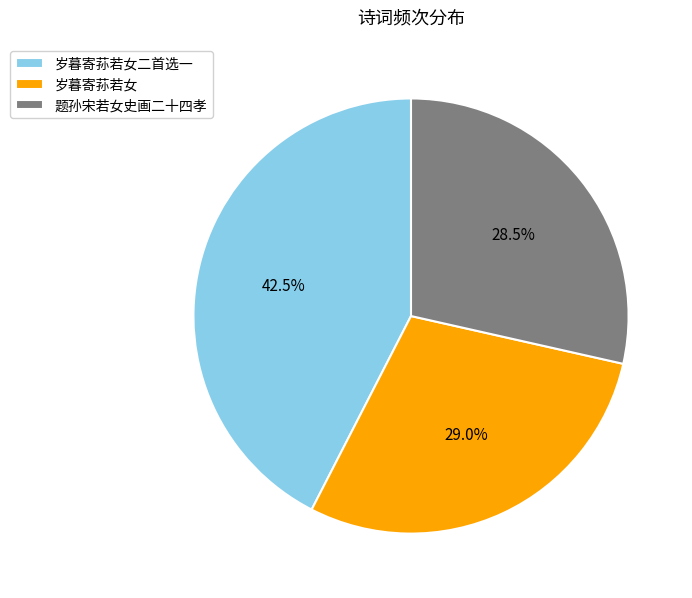

What is the ratio of the value at 题孙宋若女史画二十四孝 to the value at 岁暮寄荪若女二首选一?

0.7